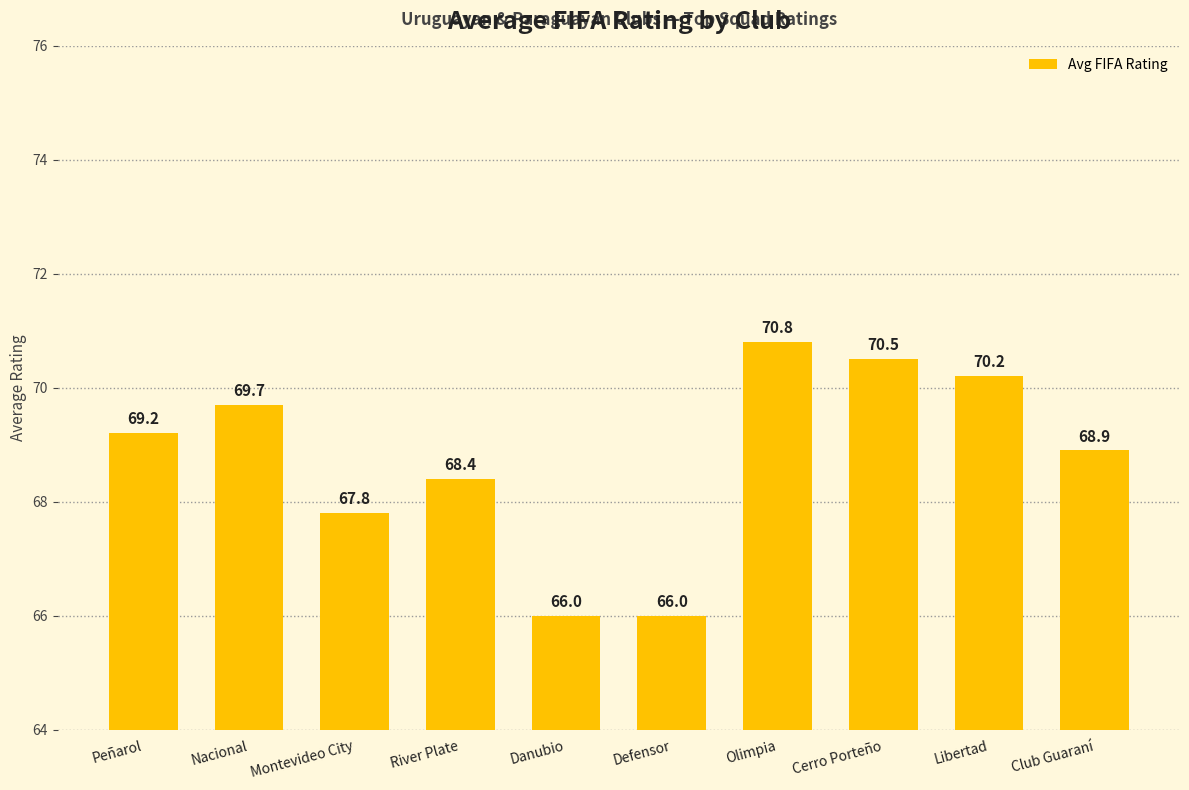

How many categories are shown in the chart?

10